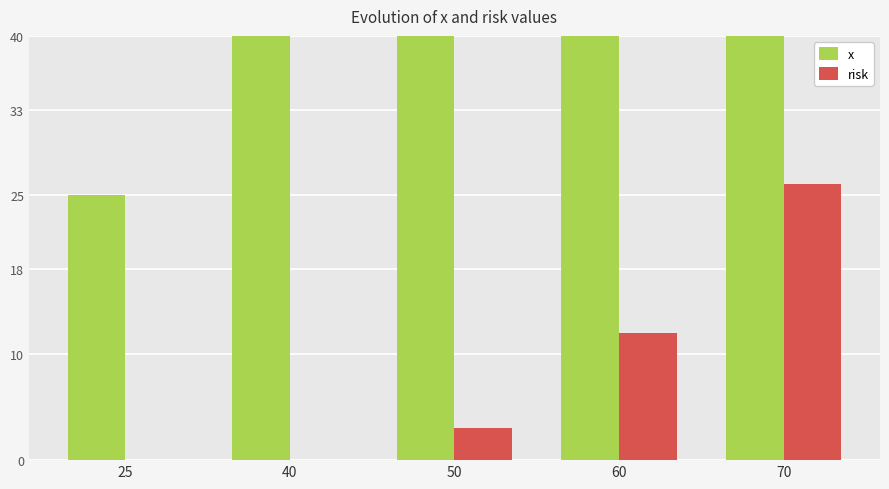

At which category is the sum across all series the highest?

70